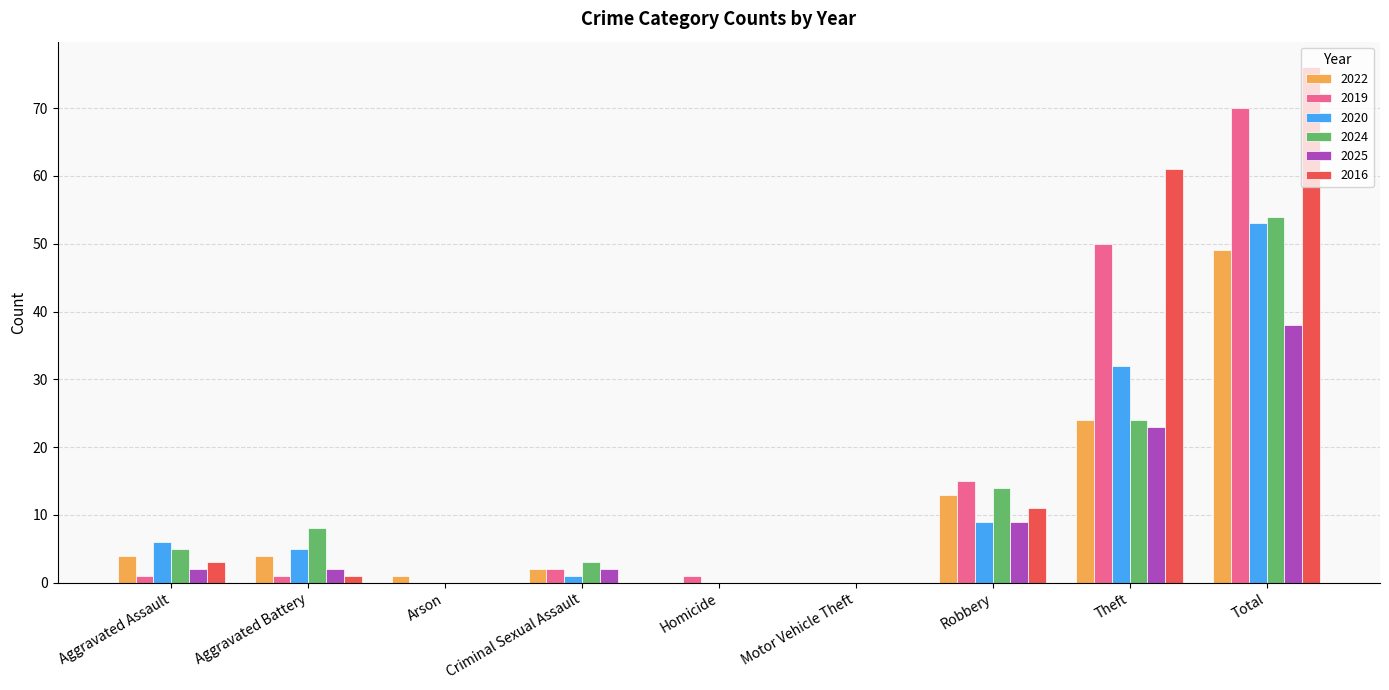

How many groups of bars are there?

9